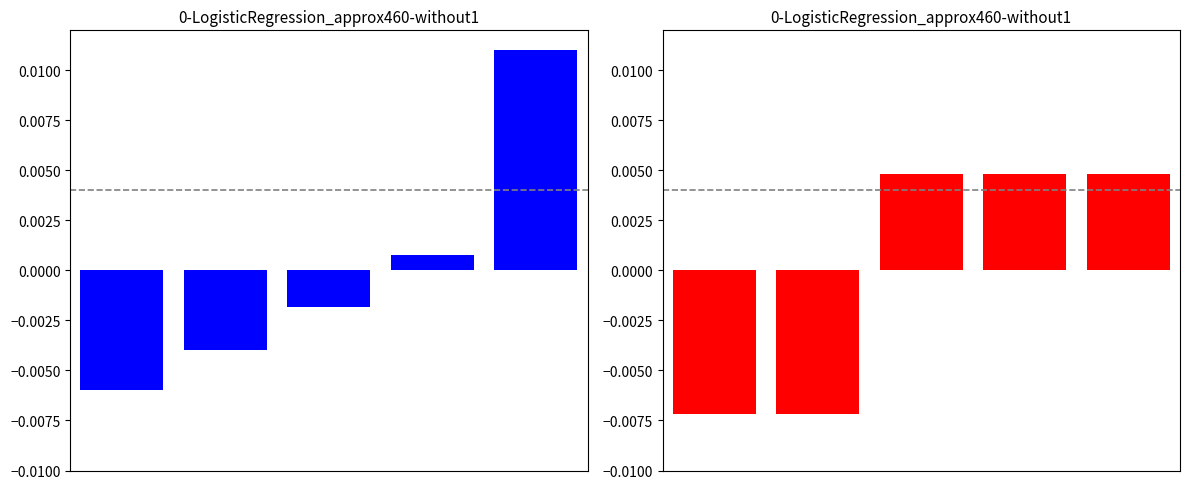

At which category does the chart reach its peak across all series?

4